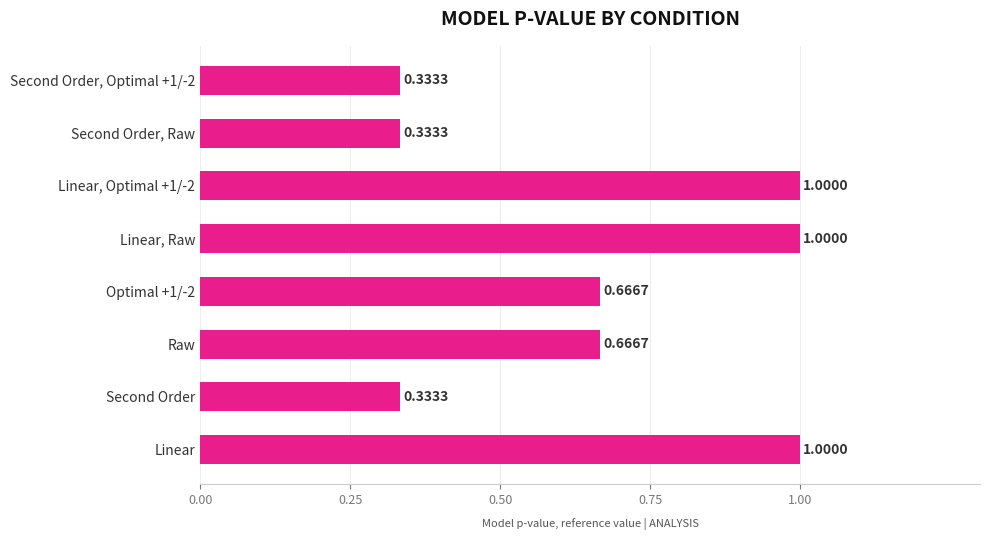

What is the sum of all values?

5.3